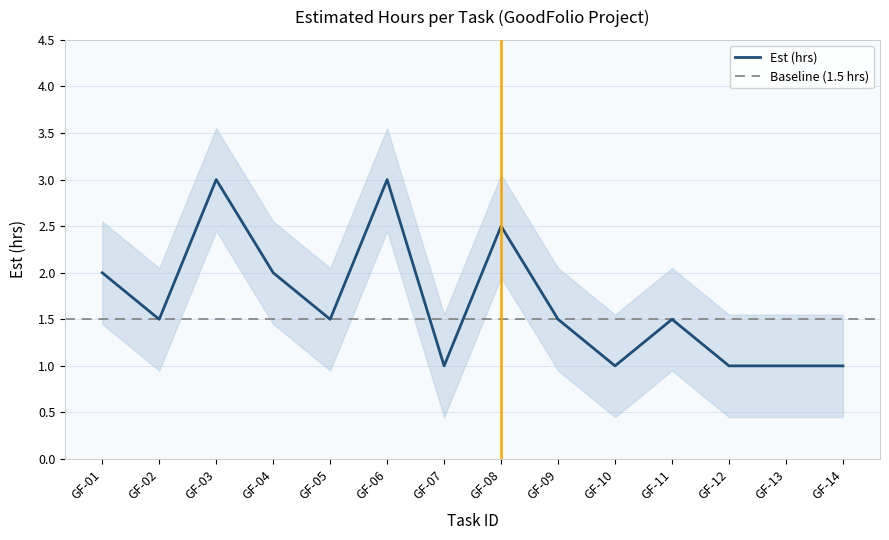

Is this an area chart (filled region under the line)?

No